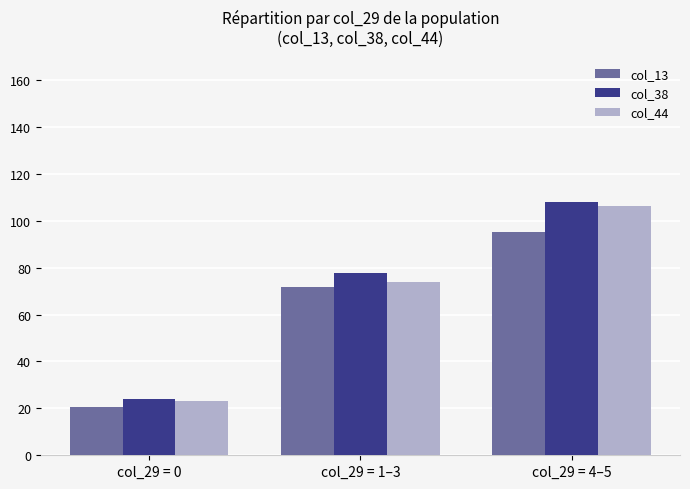

How many bars are there in total?

9